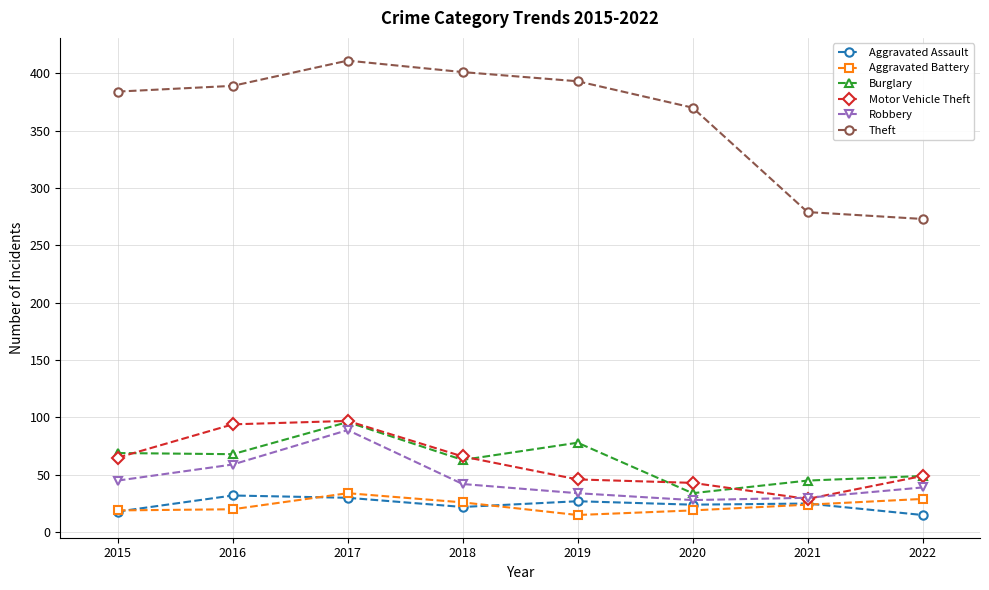

What is the sum of the Burglary values at 2020 and 2019?

112